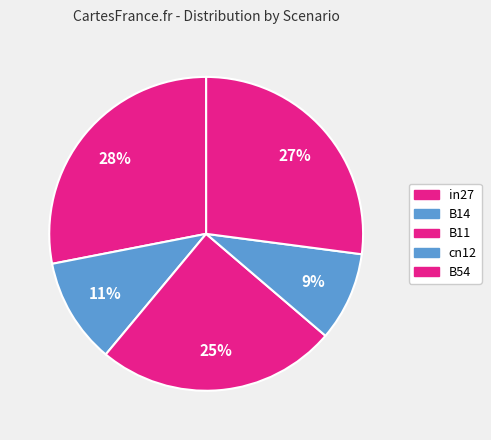

What is the total percentage of B54 and in27?

55.1%